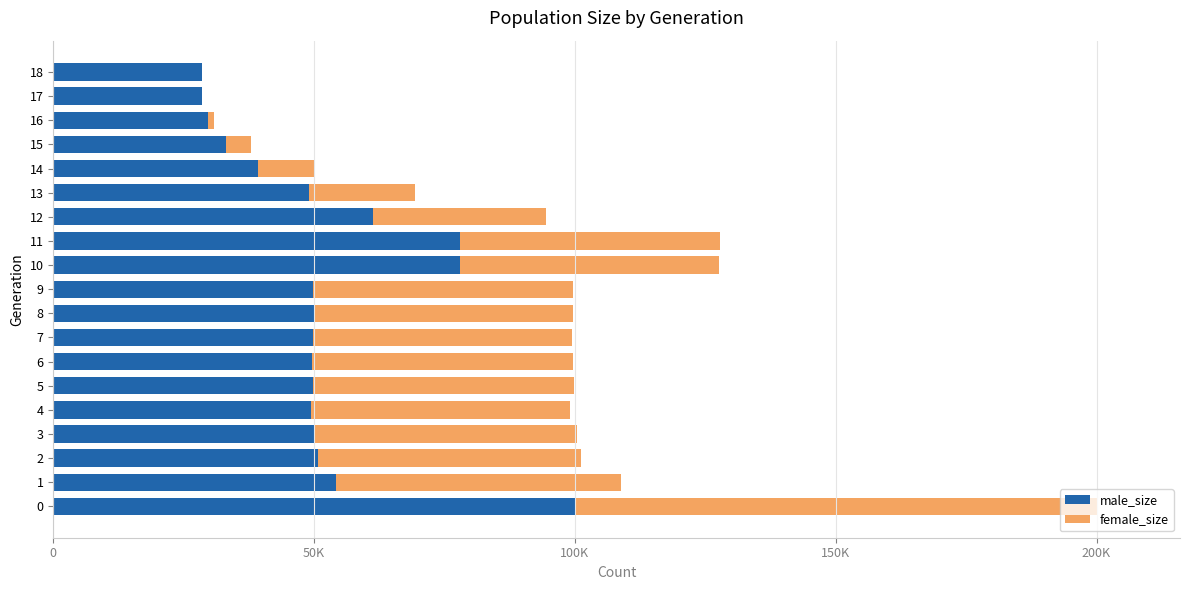

What are all the series names shown in the legend?

male_size, female_size